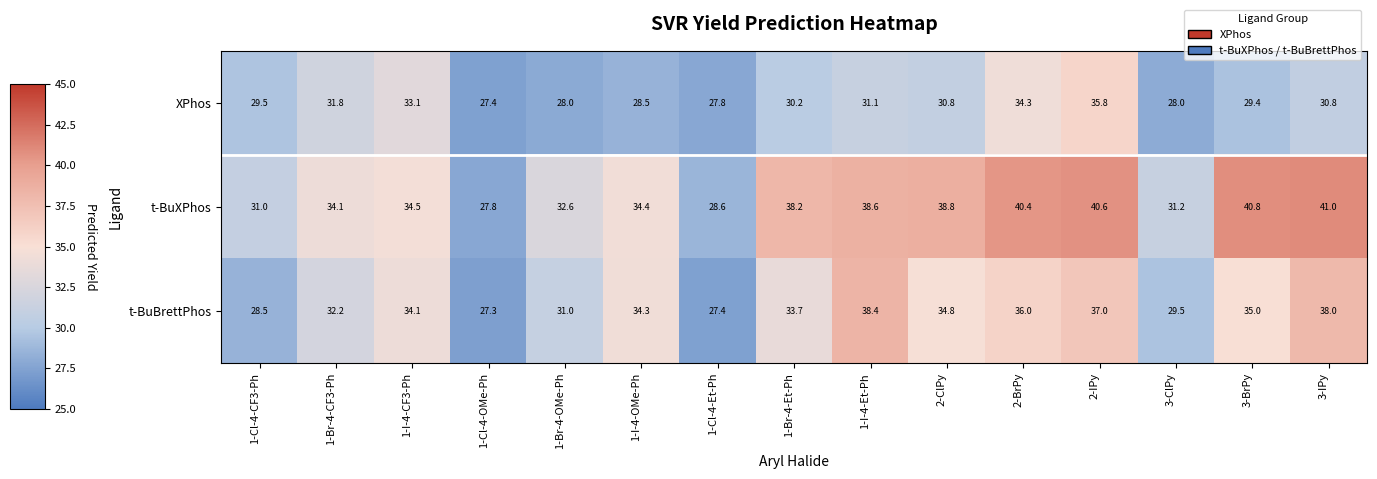

How many distinct data groups are displayed?

3